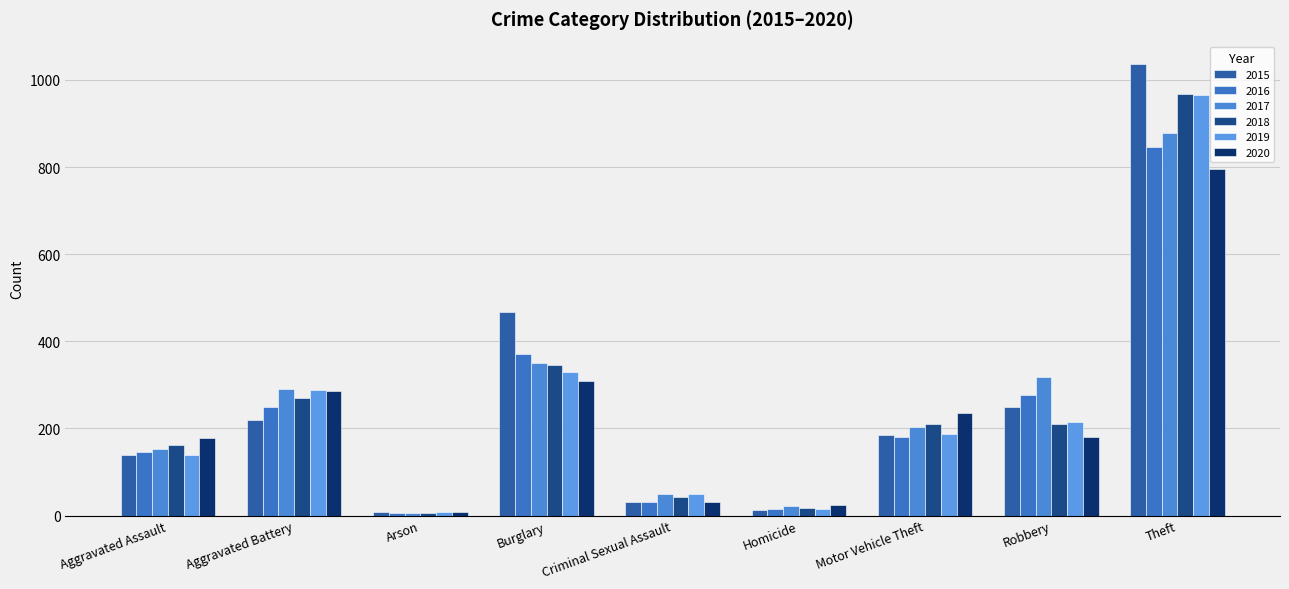

What is the sum of the 2016 values at Criminal Sexual Assault and Robbery?

308